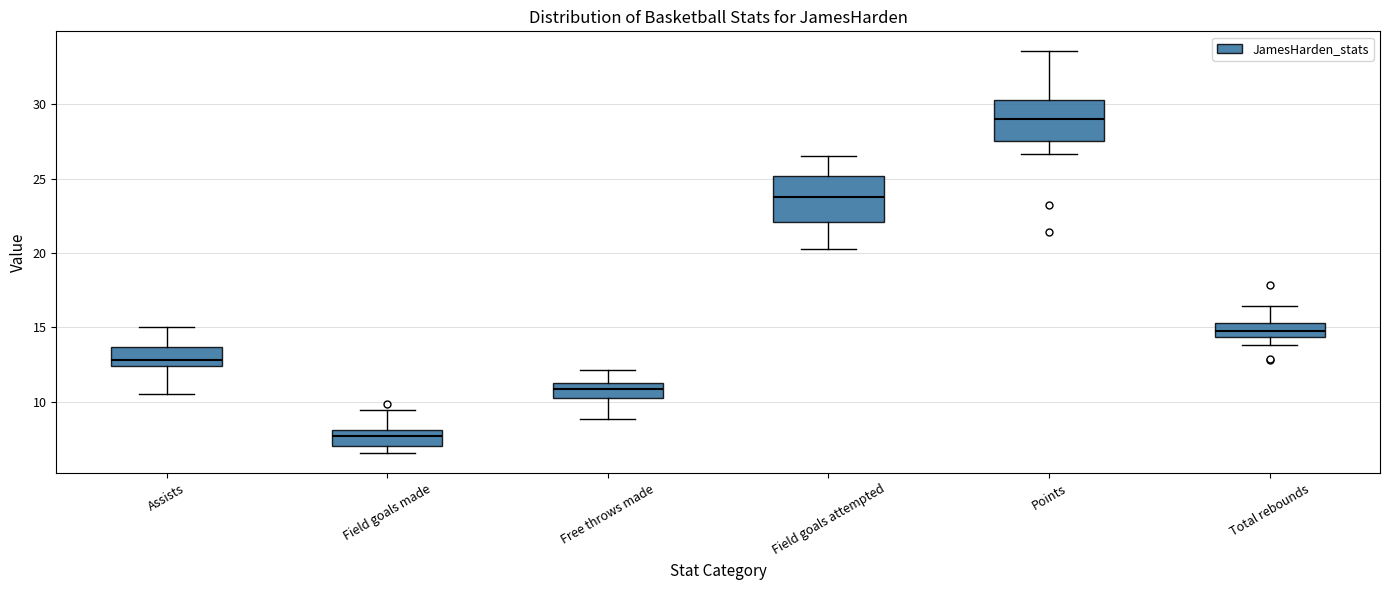

Reading left to right, read every box against the y-axis: the position of its median line, the range the box covers, and the ends of its whiskers. The values are not printed on the chart, so give them approximately, as read against the axis.

Assists: median 13.0, box 12.5 to 13.5, whiskers 10.5 to 15.0
Field goals made: median 7.5, box 7.0 to 8.0, whiskers 6.5 to 9.5
Free throws made: median 11.0, box 10.0 to 11.5, whiskers 9.0 to 12.0
Field goals attempted: median 24.0, box 22.0 to 25.0, whiskers 20.0 to 26.5
Points: median 29.0, box 27.5 to 30.5, whiskers 26.5 to 33.5
Total rebounds: median 15.0, box 14.5 to 15.5, whiskers 14.0 to 16.5